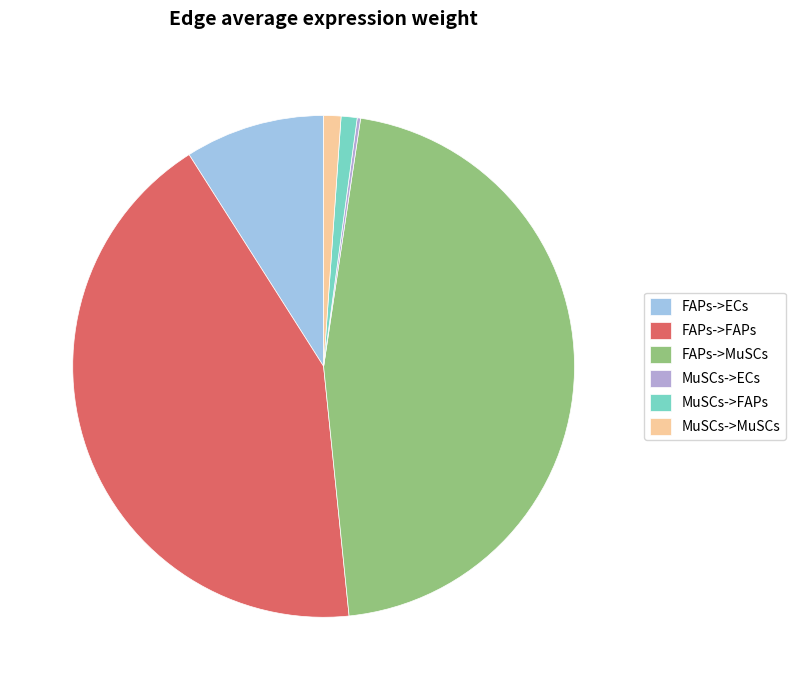

Do MuSCs->FAPs and FAPs->FAPs together represent more than half of the pie?

No